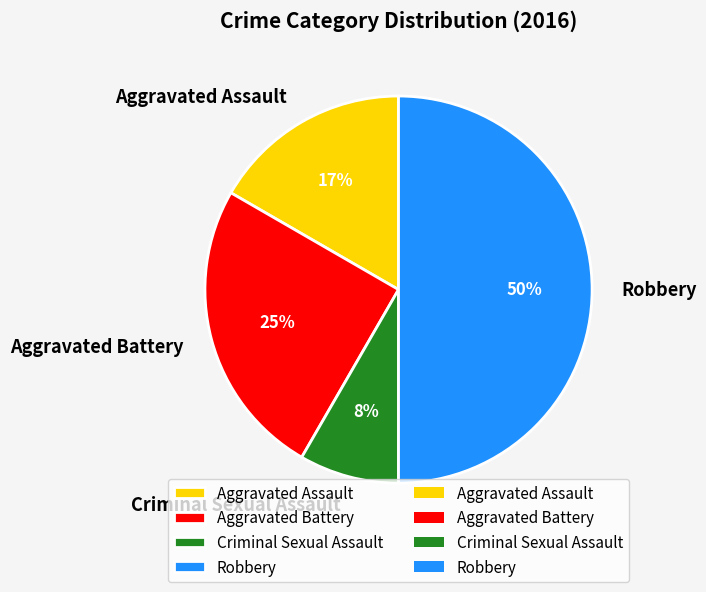

How many segments does this pie chart have?

4